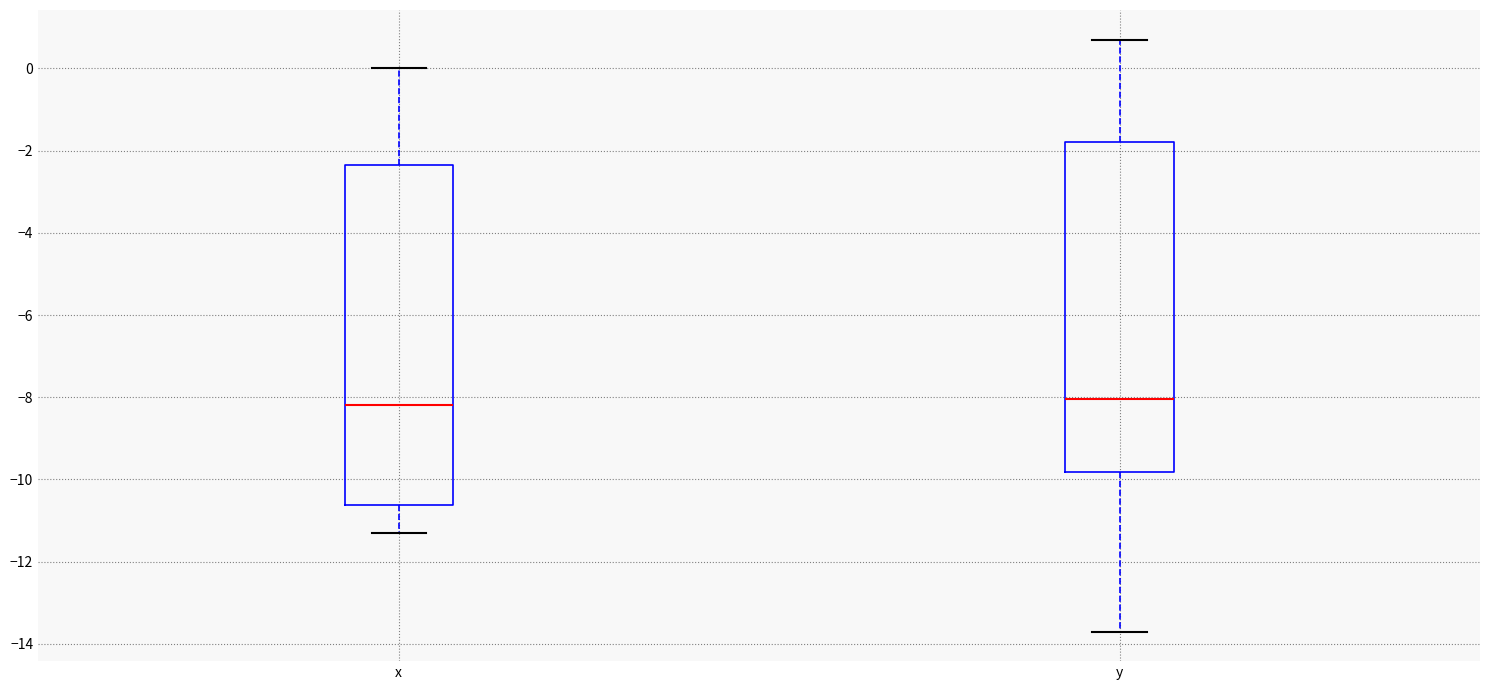

Which box is the tallest, from its lower edge to its upper edge?

x